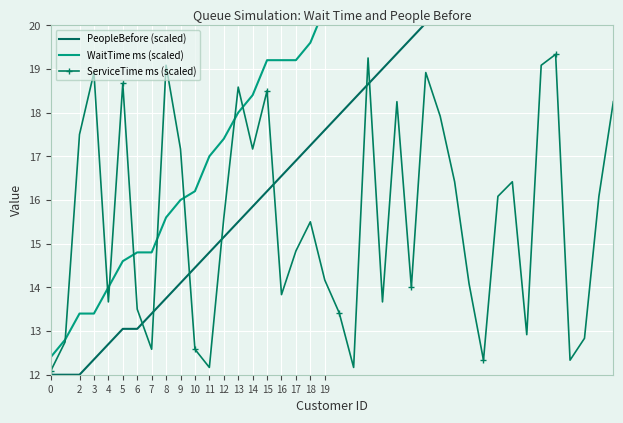

The value of ServiceTime ms (scaled) at 7 is 19.5. True or false?

False